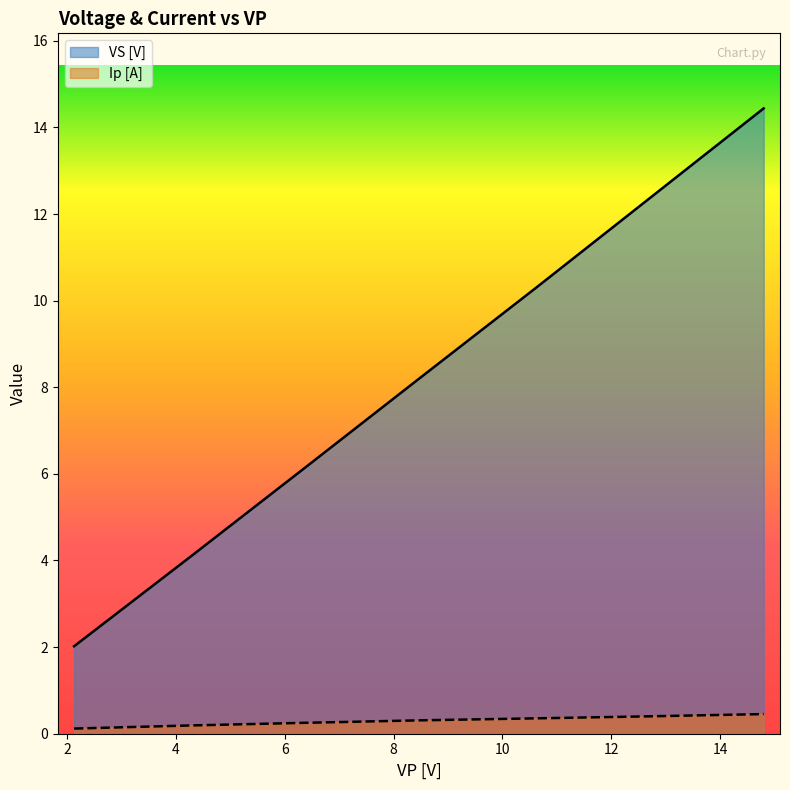

What are all the series names shown in the legend?

VS [V], Ip [A]